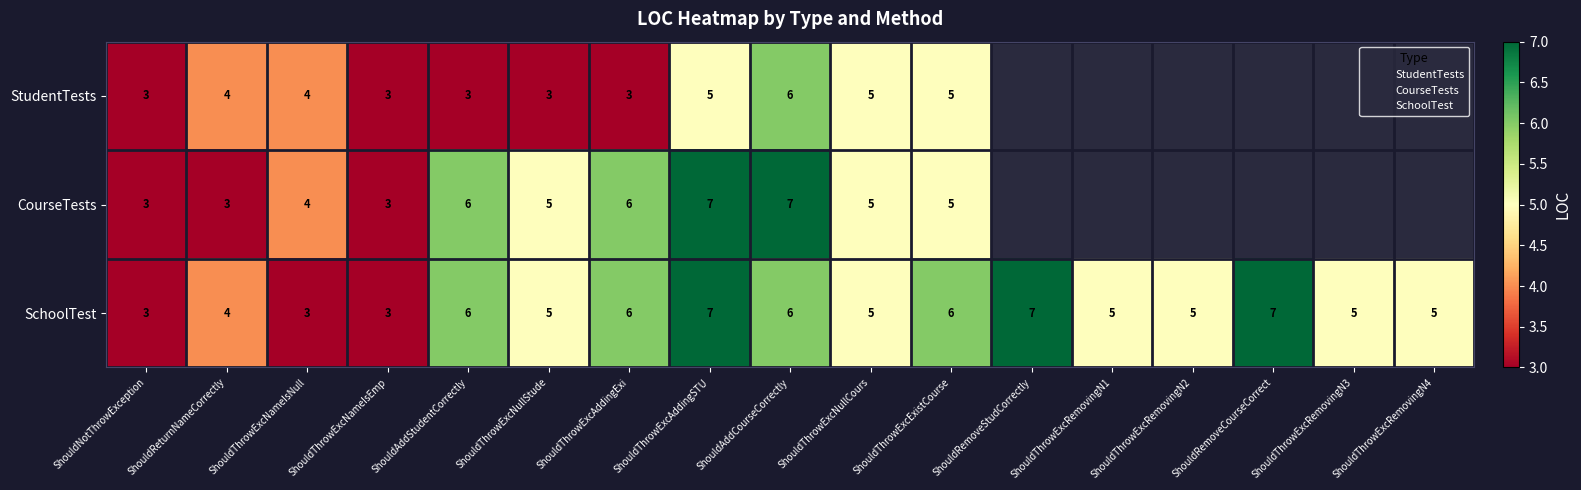

At how many categories does at least one series exceed 6?

4